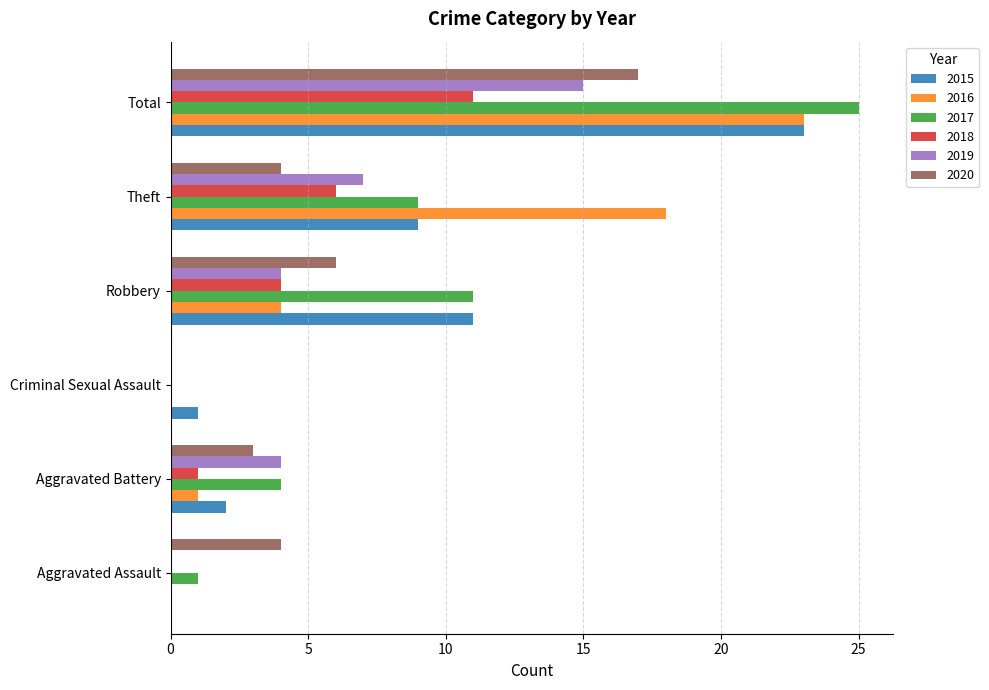

What is the maximum value shown in the chart?

25